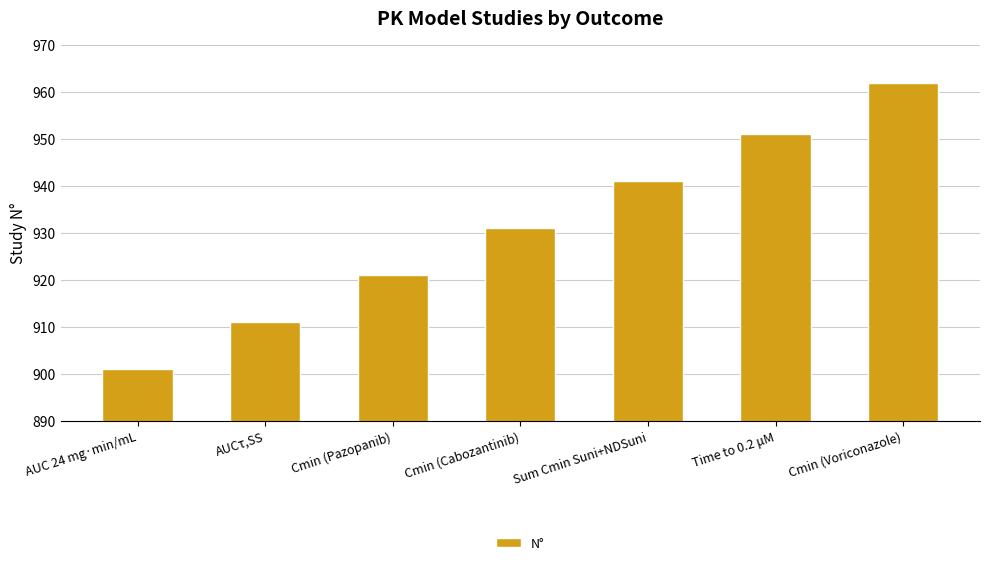

Rank the categories by value from lowest to highest.

AUC 24 mg·min/mL, AUCτ,SS, Cmin (Pazopanib), Cmin (Cabozantinib), Sum Cmin Suni+NDSuni, Time to 0.2 μM, Cmin (Voriconazole)